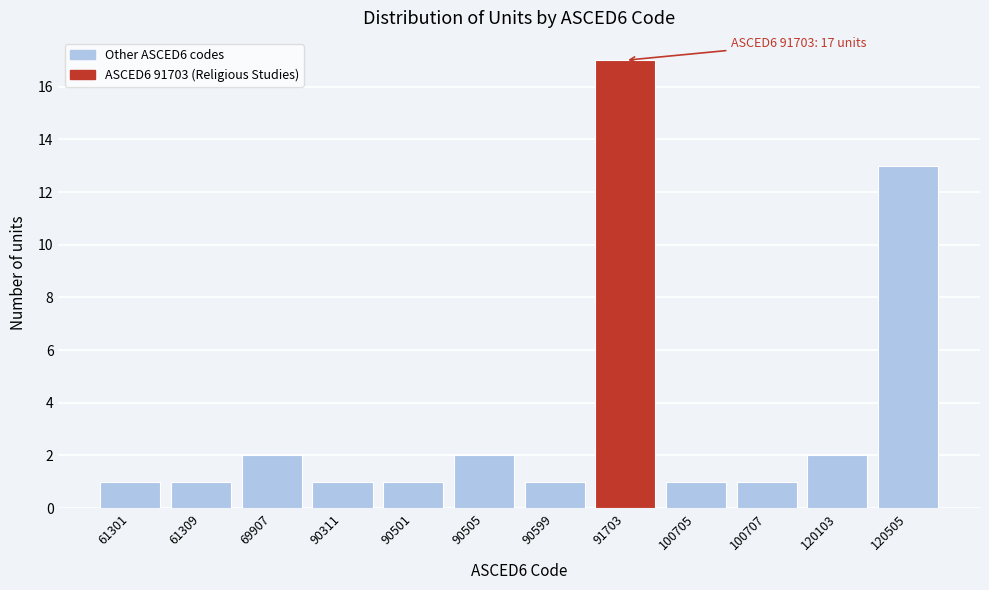

Reading left to right, extract all data points from this chart.

1	1	2	1	1	2	1	17	1	1	2	13